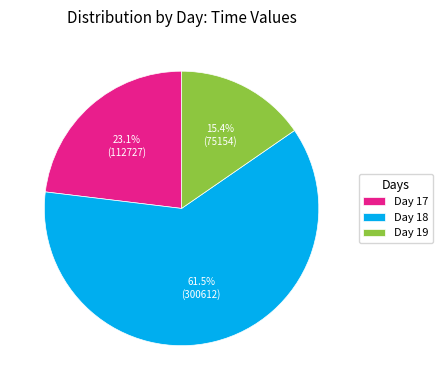

Approximately how many times larger is the value at Day 17 compared to Day 19?

1.5